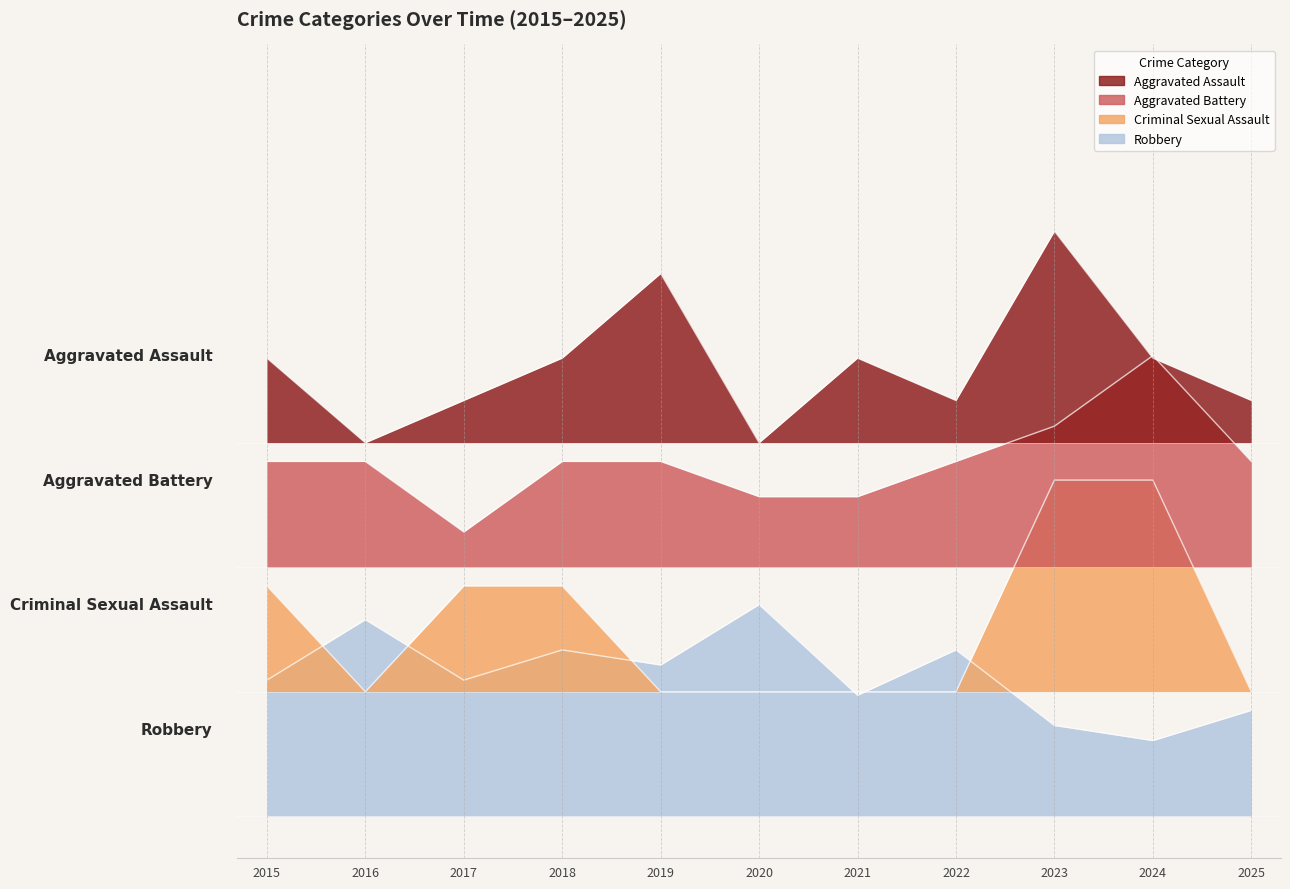

Between 2017 and 2018, which series saw the biggest shift?

Aggravated Battery